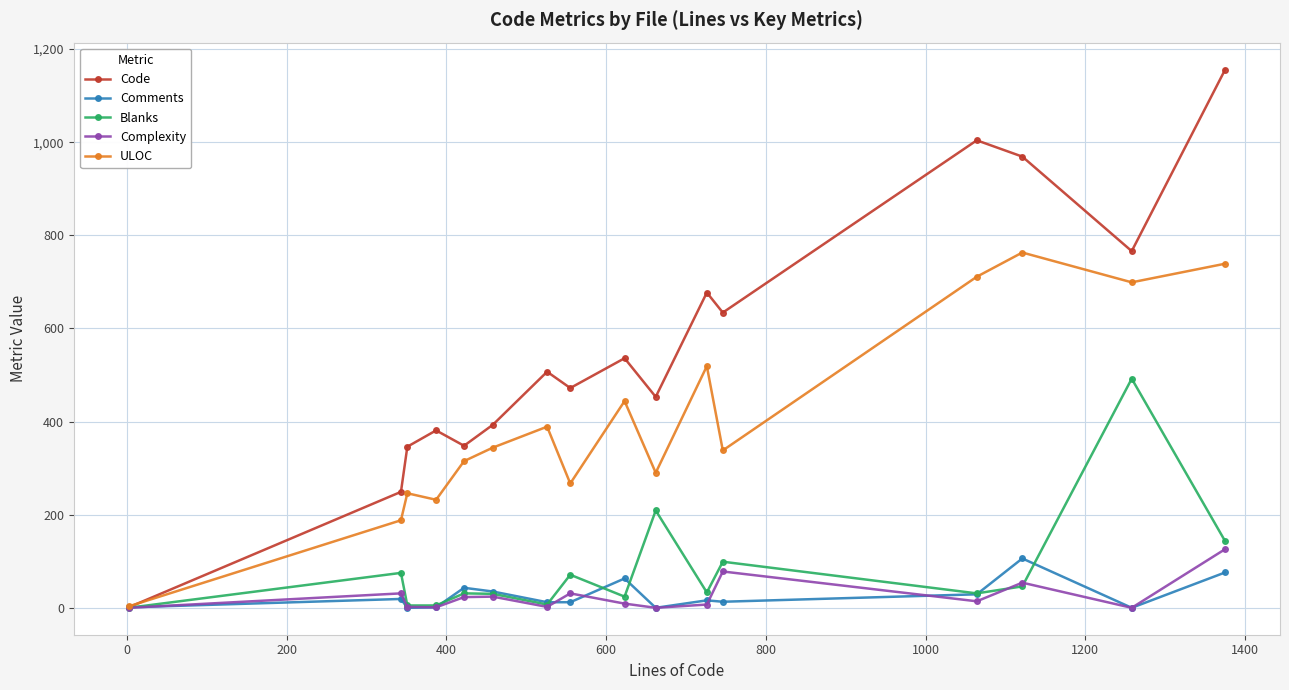

How many interior local peaks does the Blanks series have?

6